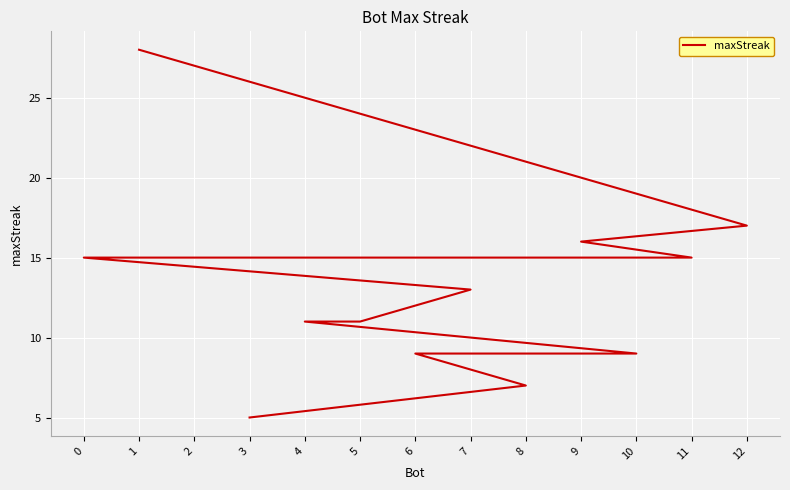

True or false: the data has more than 0 interior local peaks.

False